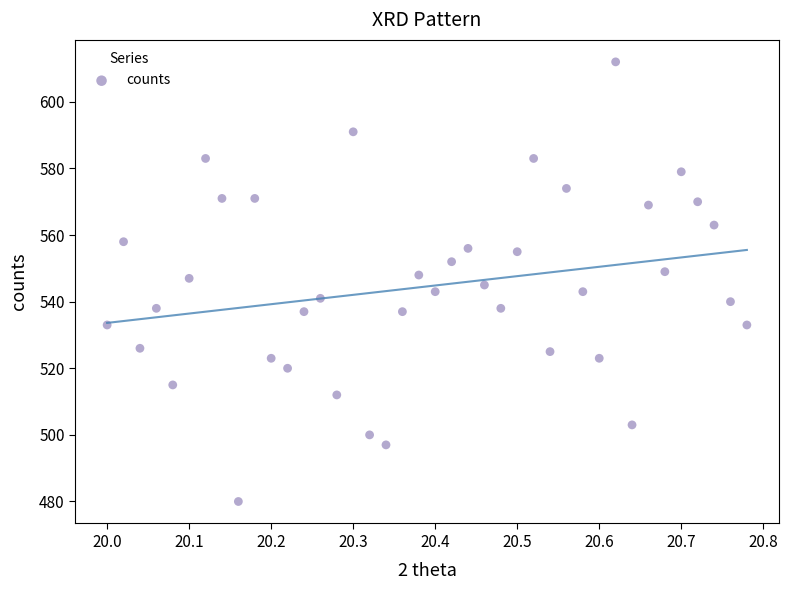

What is the range of Y values (max minus min)?

132